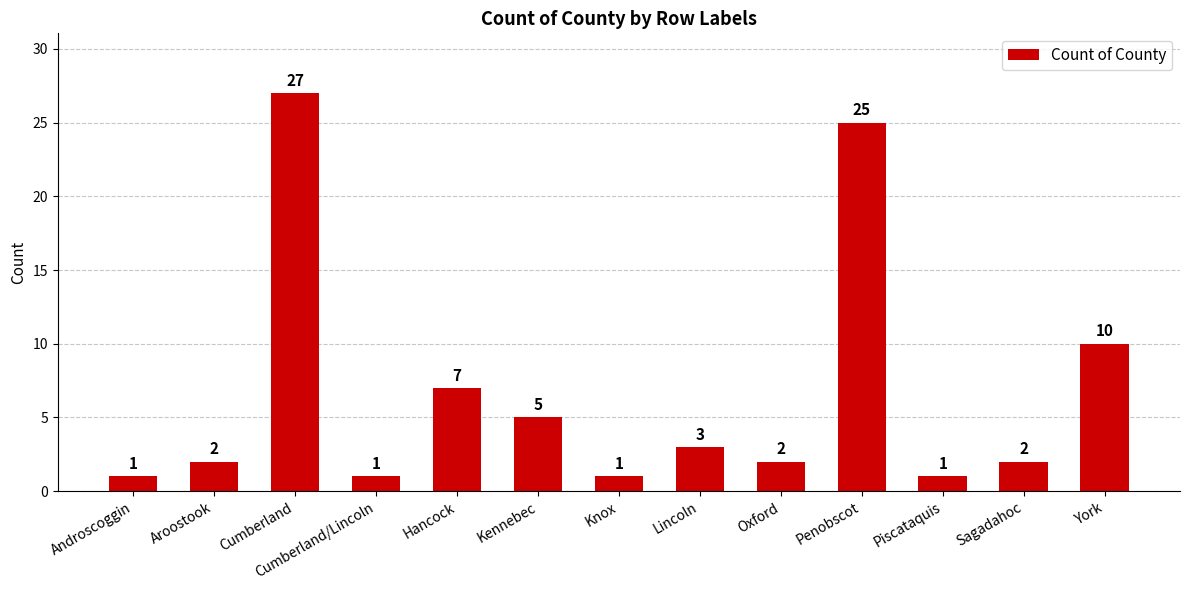

Where is the data nearest to the value 14?

York